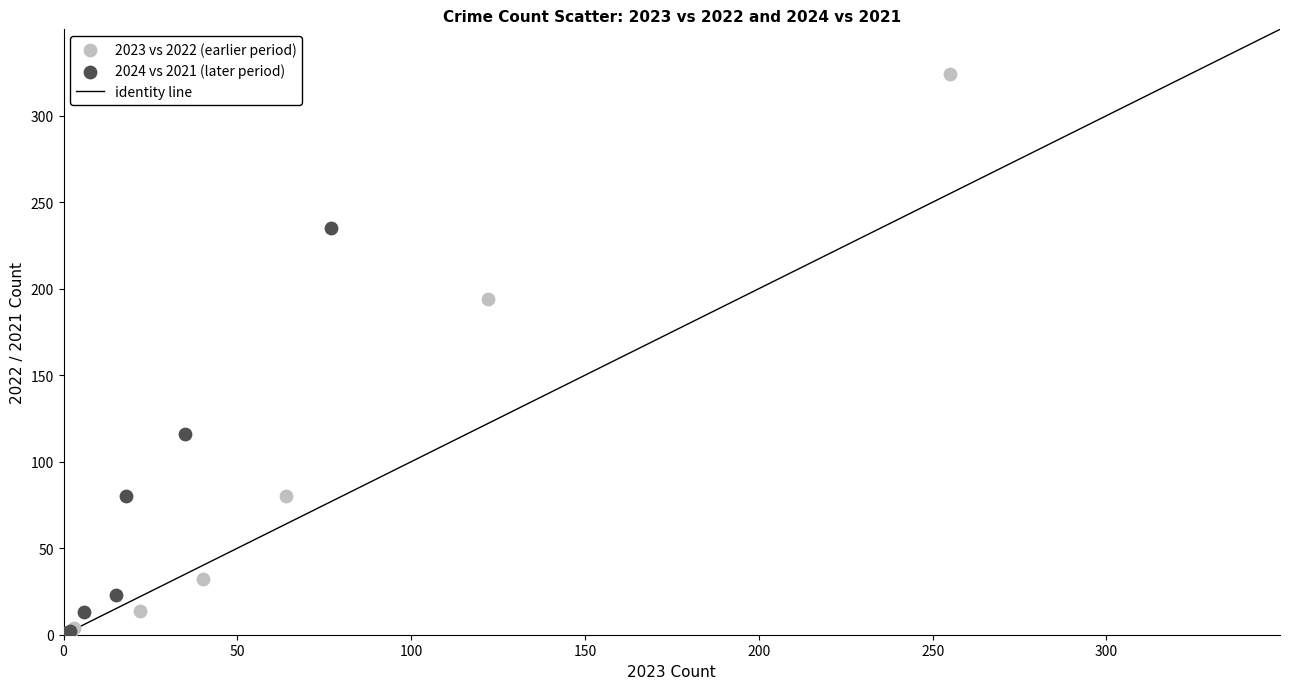

Which series contains the highest Y value?

2023 vs 2022 (earlier period)